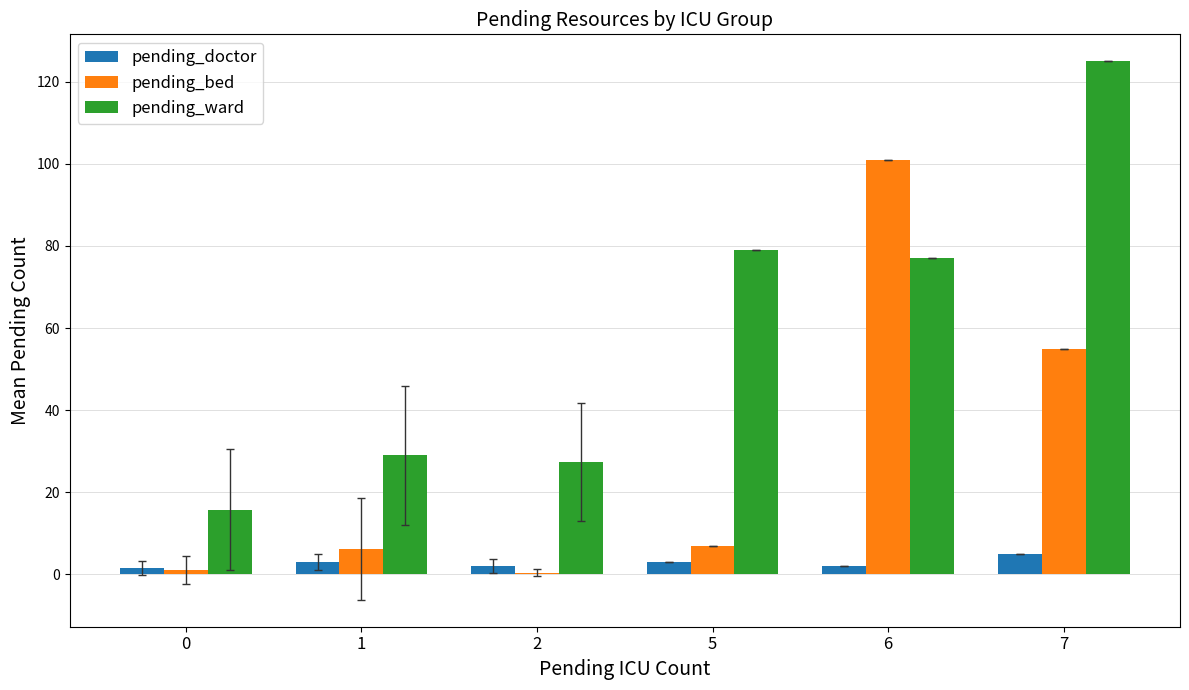

True or false: pending_ward has a value of 18.3 at 2.

False